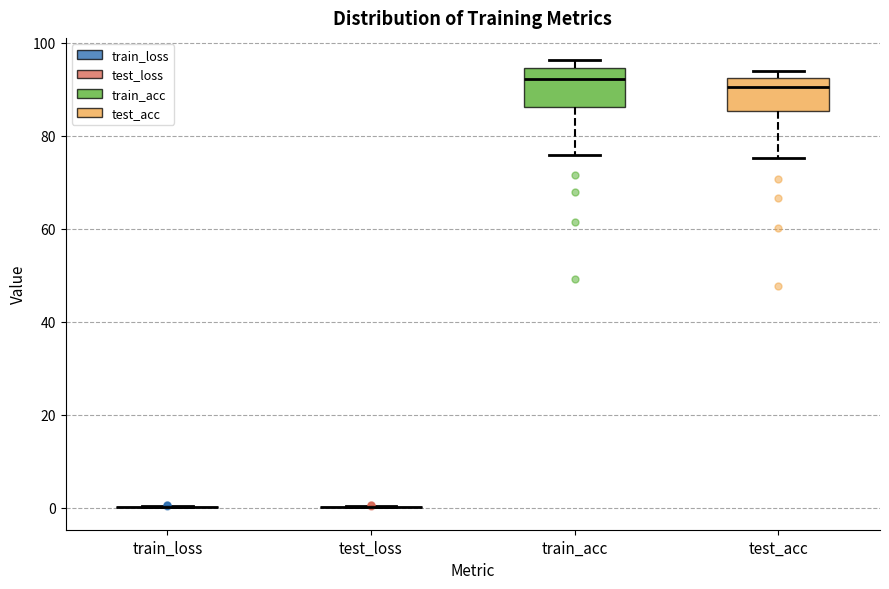

Reading left to right, read every box against the y-axis: the position of its median line, the range the box covers, and the ends of its whiskers. The values are not printed on the chart, so give them approximately, as read against the axis.

train_loss: box collapsed to a line at 0, whiskers 0 to 0
test_loss: box collapsed to a line at 0, whiskers 0 to 0
train_acc: median 92, box 86 to 94, whiskers 76 to 96
test_acc: median 90, box 86 to 92, whiskers 76 to 94